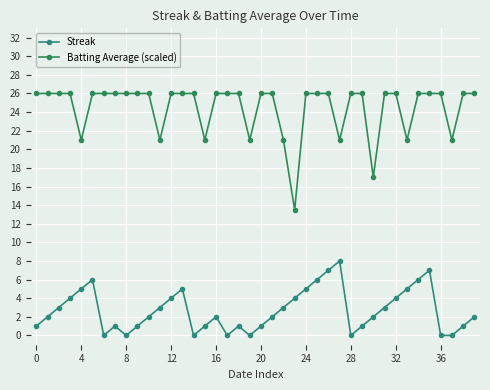

What is the difference between the maximum and minimum values in the Streak series?

8.0